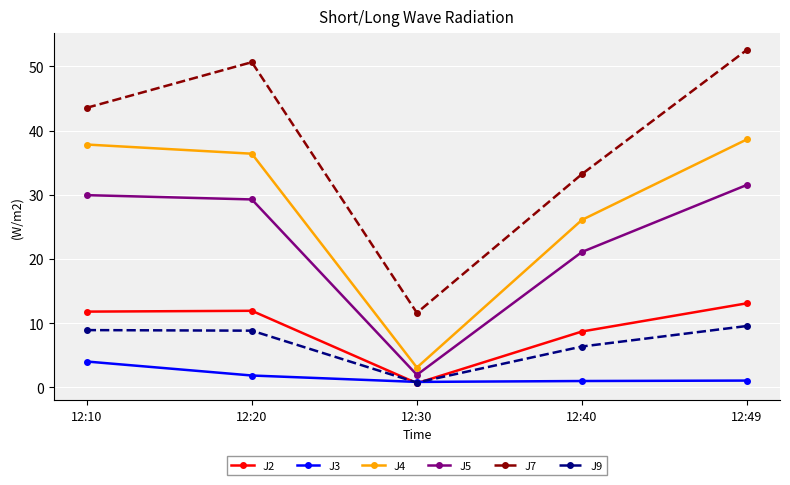

Which category has the lowest value in the J4 series?

12:30